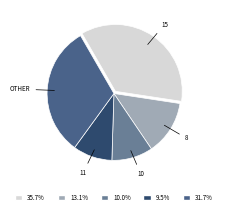

How many segments does this pie chart have?

5